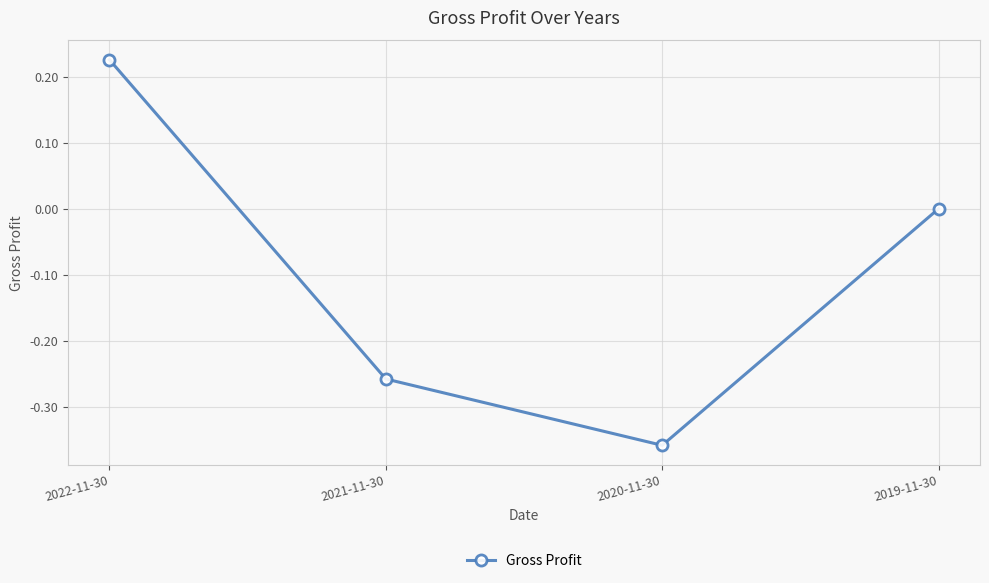

List the labels in order of value, largest first.

2022-11-30, 2019-11-30, 2021-11-30, 2020-11-30